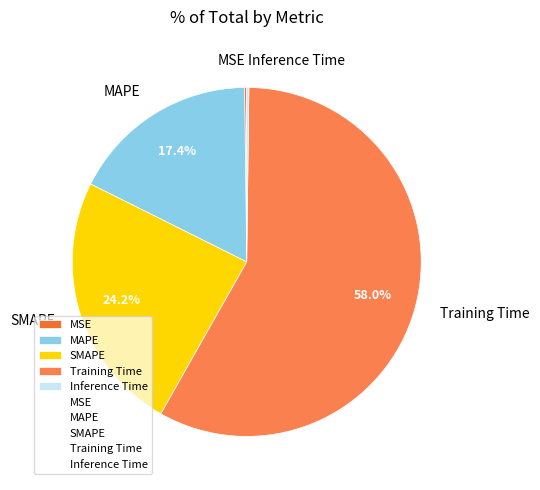

Is there a majority slice in this chart?

Yes